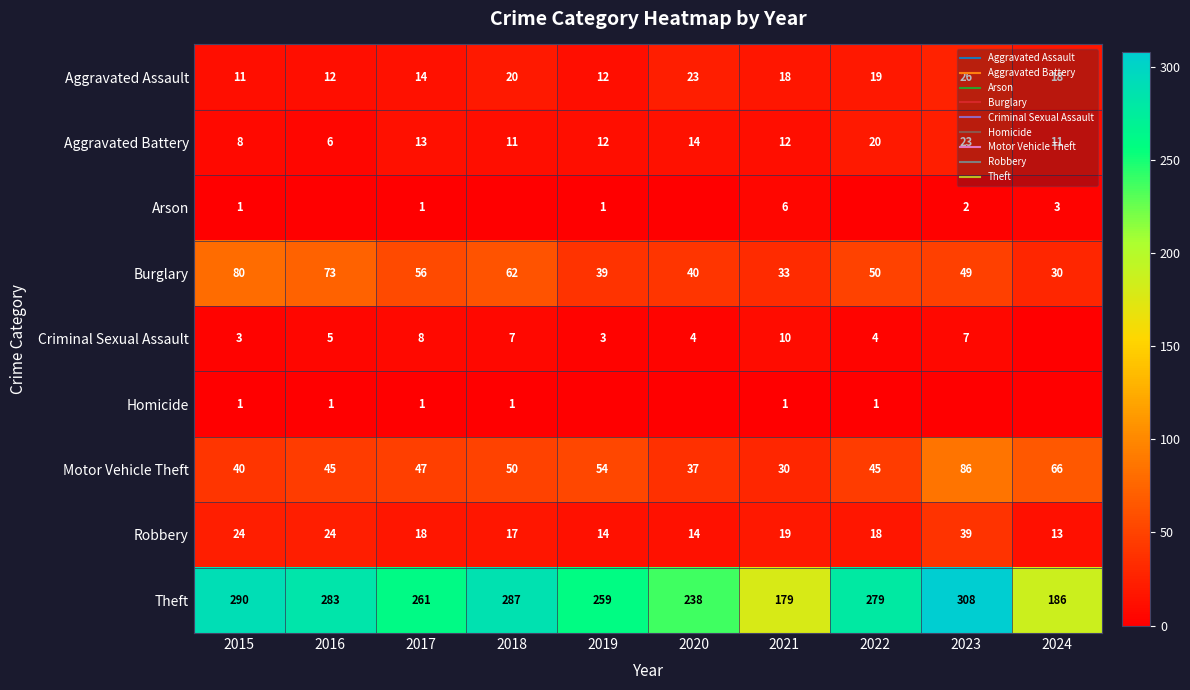

What is the sum of all Criminal Sexual Assault values?

51